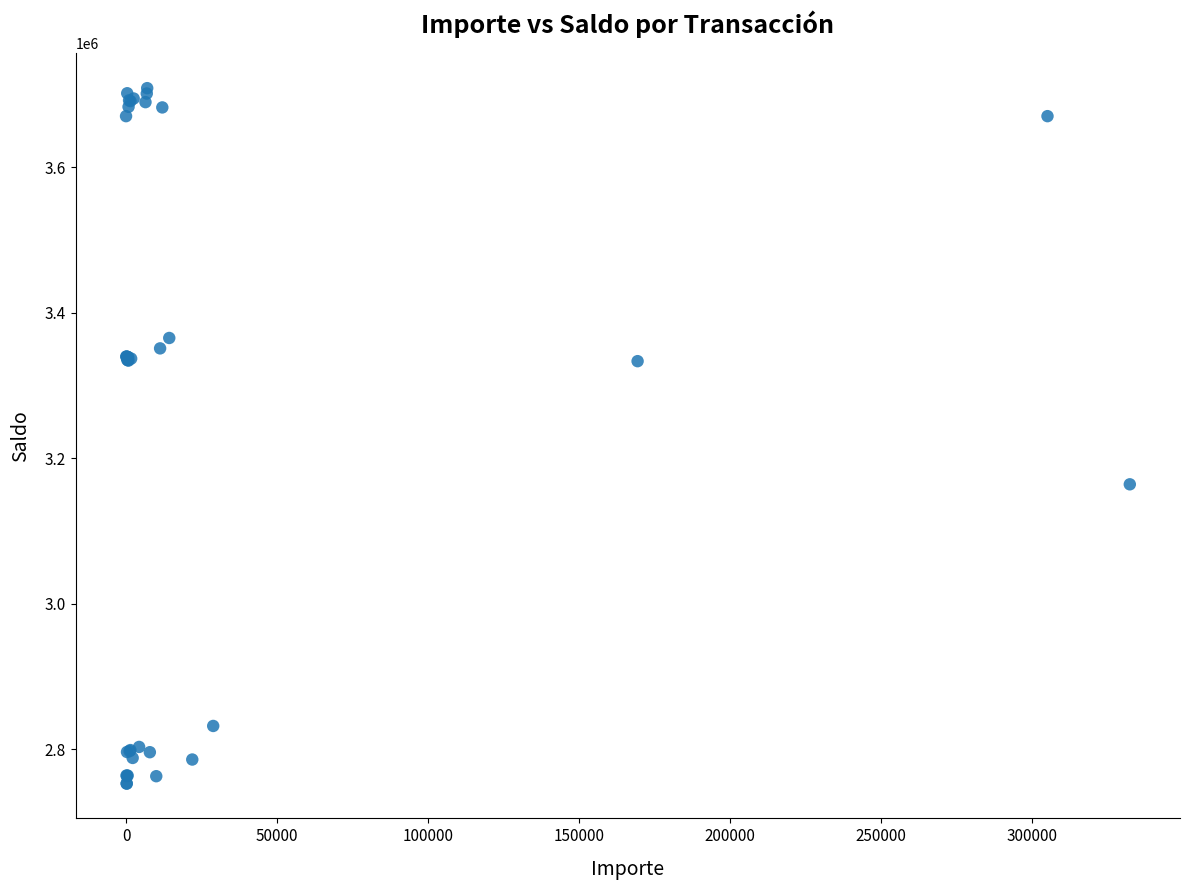

What Y value in the scatter plot is closest to 3230782?

3164194.8